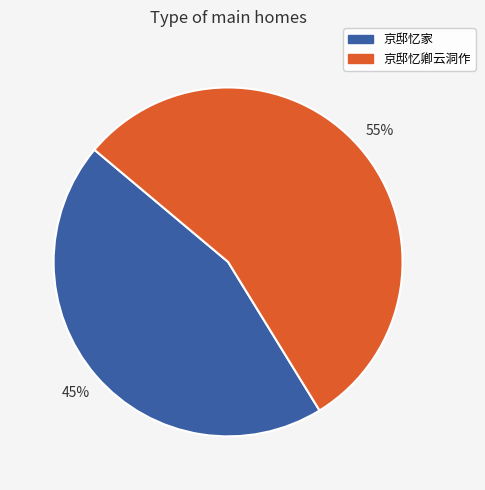

Is the sum of 京邸忆卿云洞作 and 京邸忆家 greater than half?

Yes